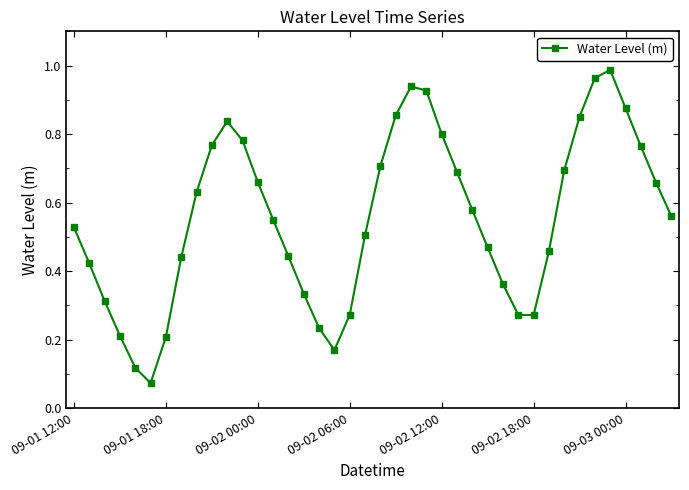

How many interior local peaks (higher than both neighbors) does the data have?

3